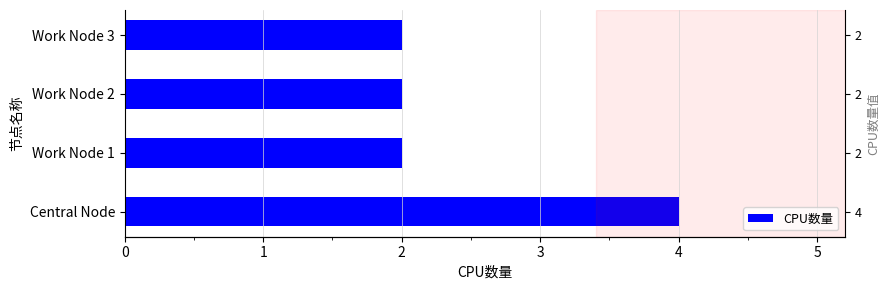

How many values are between 2 and 4?

4